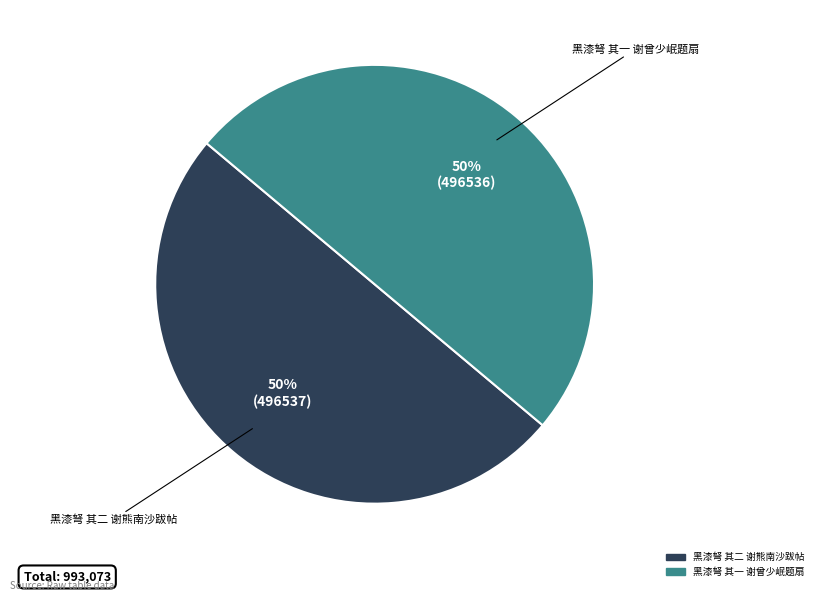

To the nearest percent, what is the combined percentage of 黑漆弩 其一 谢曾少岷题扇 and 黑漆弩 其二 谢熊南沙跋帖?

100%